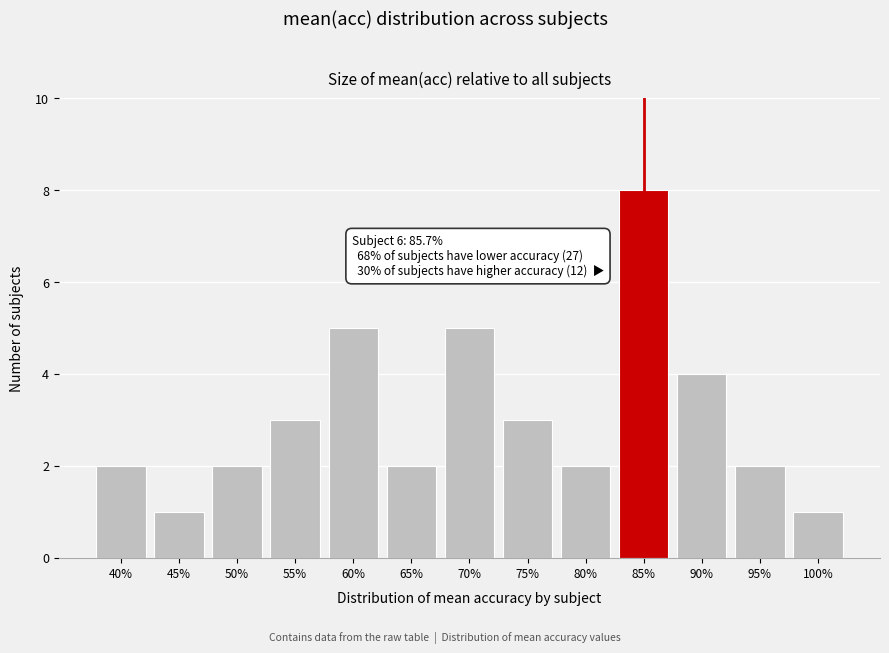

Reading right to left, what are all the values shown in this chart?

1	2	4	8	2	3	5	2	5	3	2	1	2